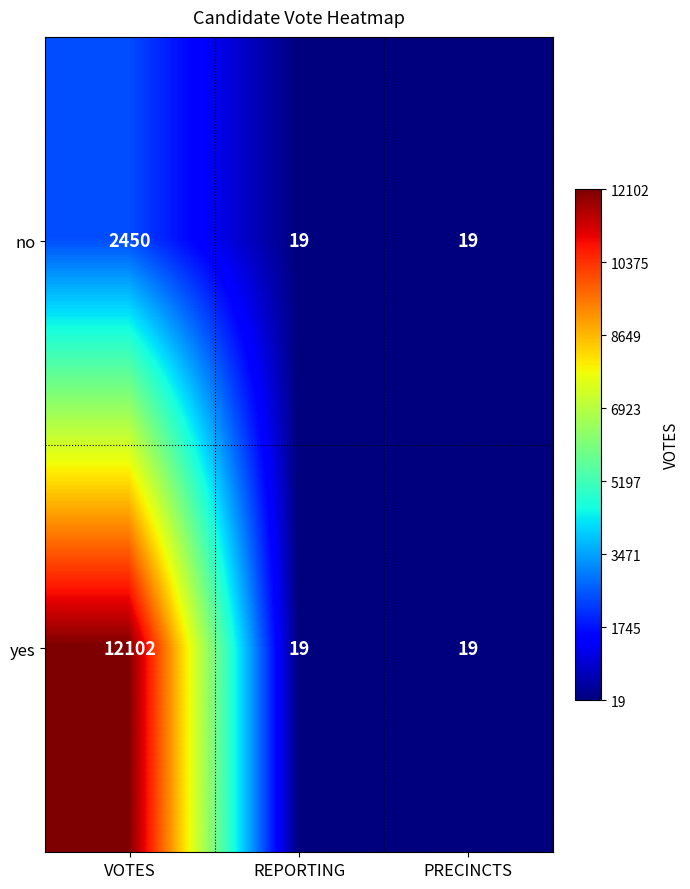

True or false: no has a value of 19 at REPORTING.

True